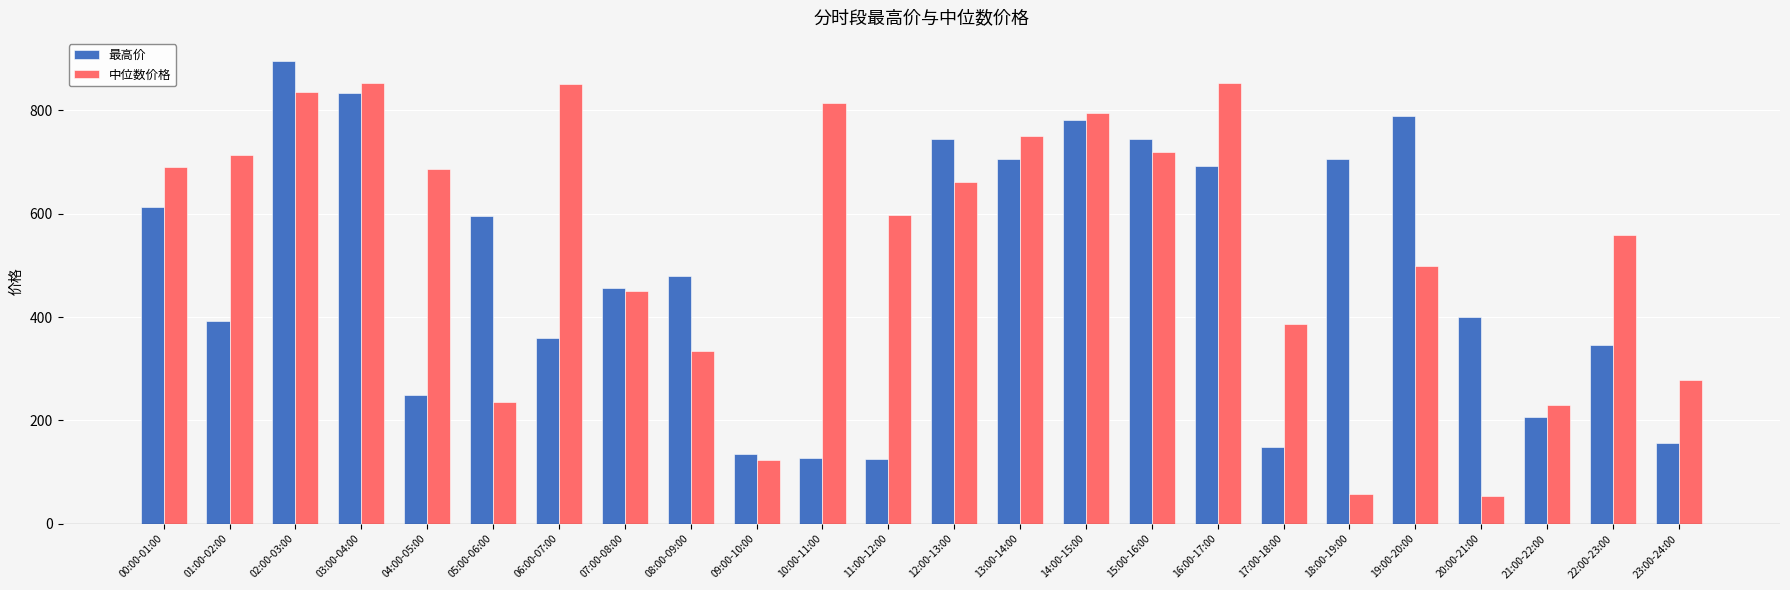

What is the difference between the maximum and minimum values in the 中位数价格 series?

800.4